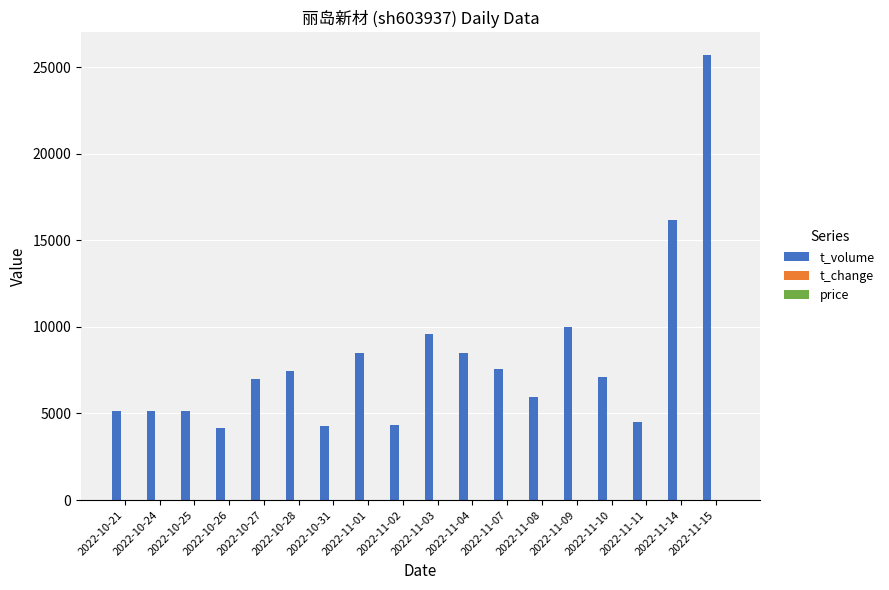

Which category has the highest value in the t_volume series?

2022-11-15